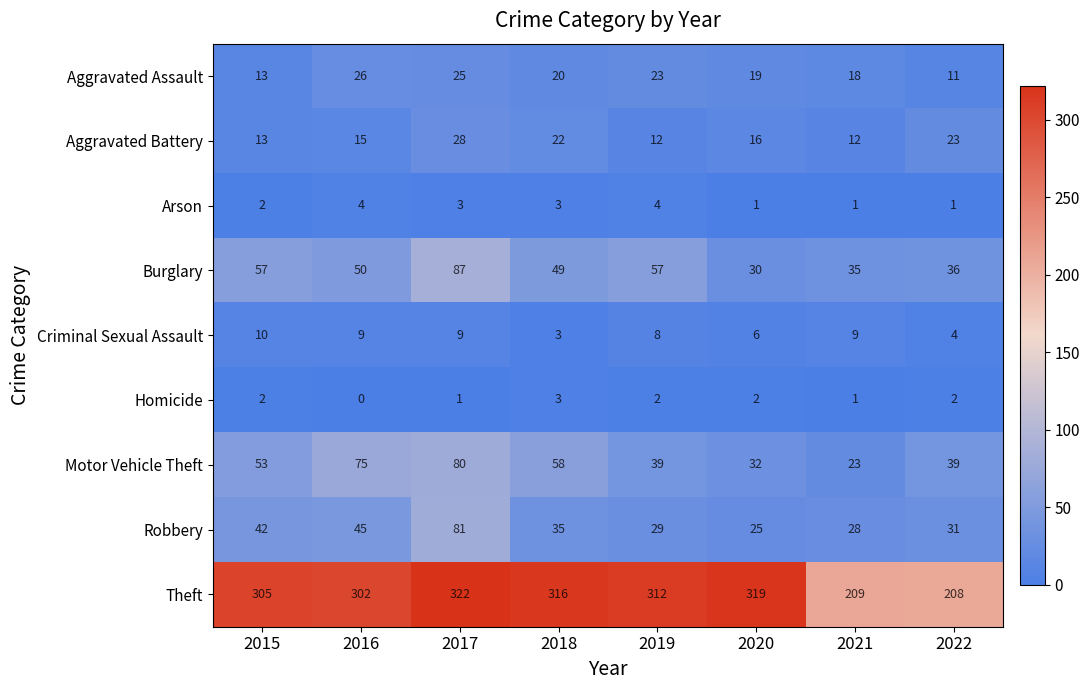

What is the sum of the Aggravated Assault values at 2016 and 2022?

37